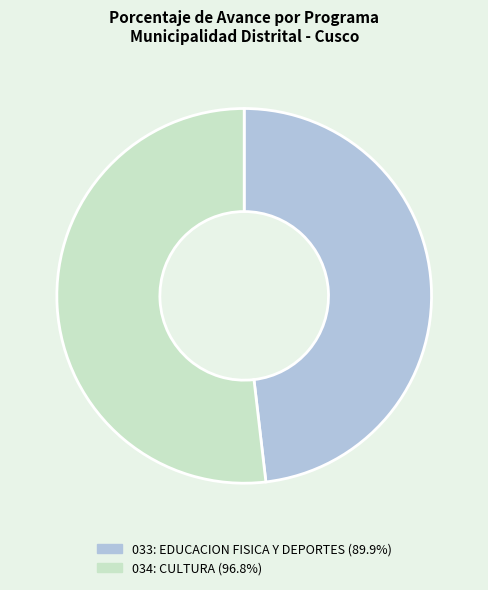

Combined, do 034: CULTURA and 033: EDUCACION FISICA Y DEPORTES account for over 50%?

Yes